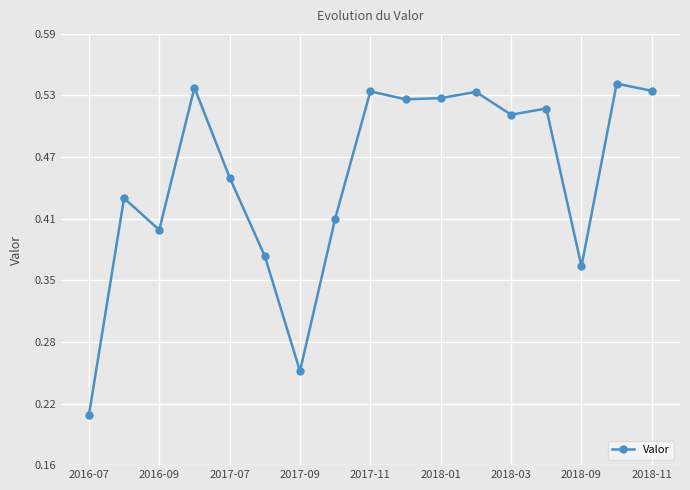

Is this an area chart (filled region under the line)?

No